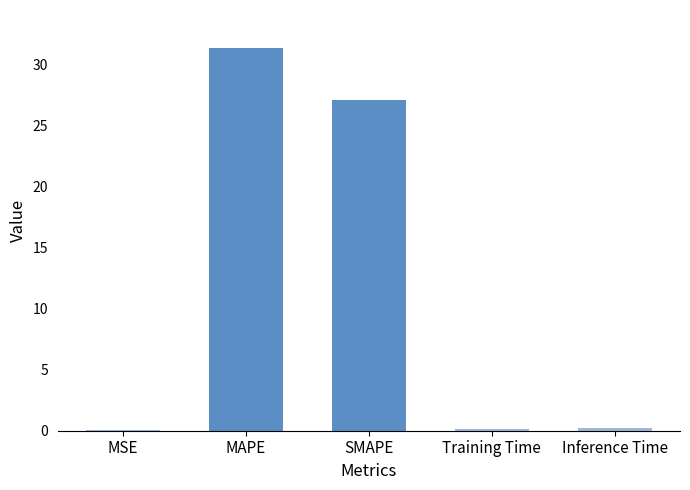

Read the value at MAPE.

31.3